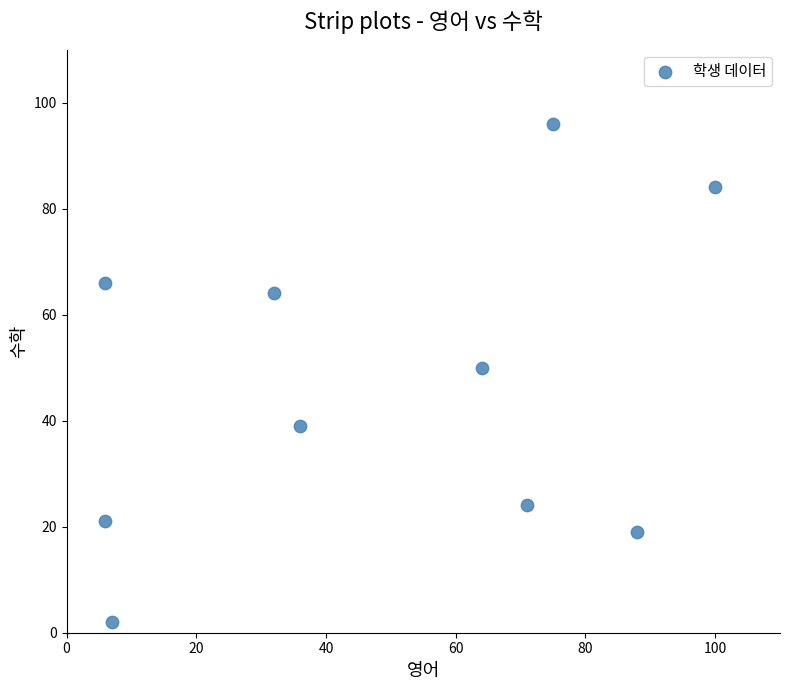

What is the range of X values (max minus min)?

94